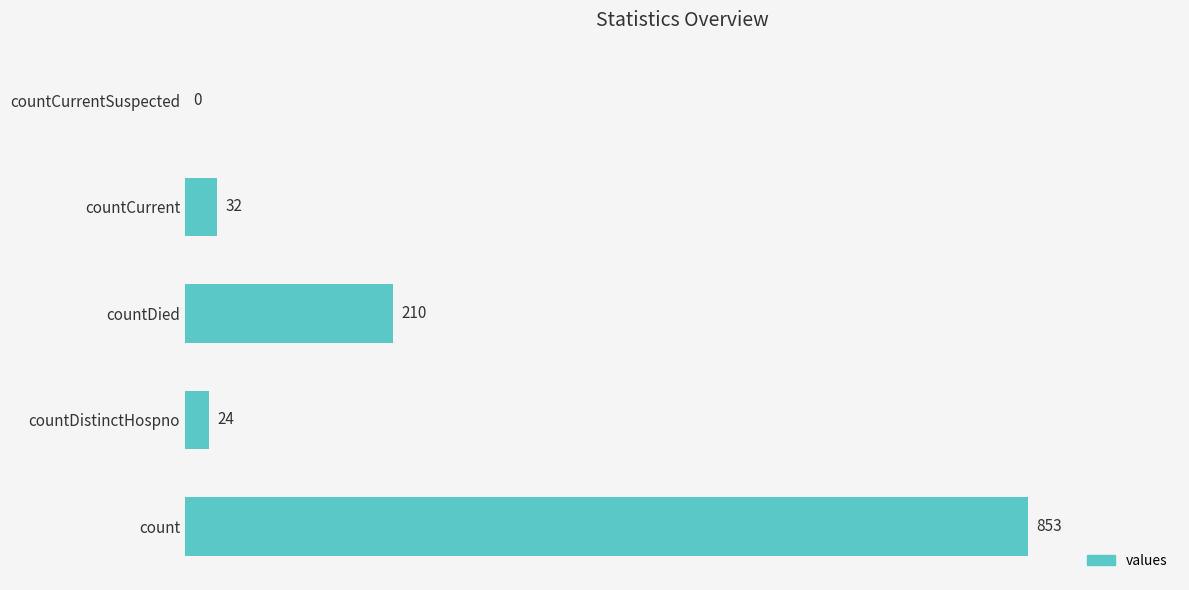

True or false: the data shows 24 at countDistinctHospno.

True